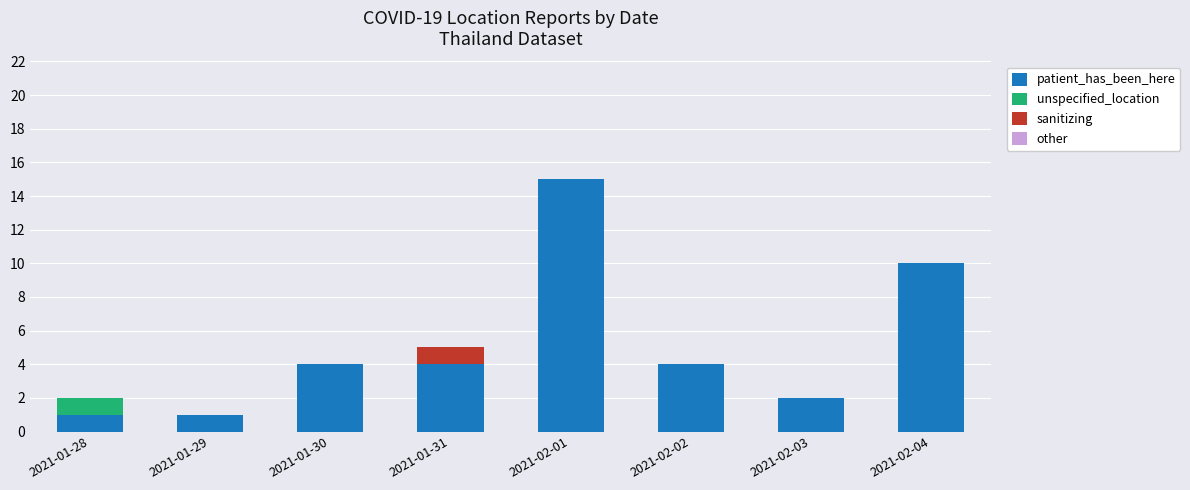

How many data points does each series have?

8